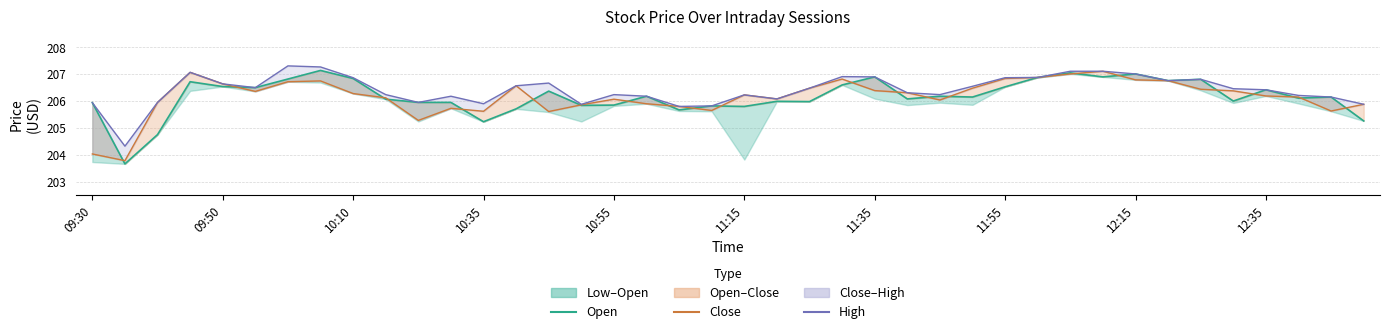

After their last crossing, which series has the higher values: Close or Open?

Close